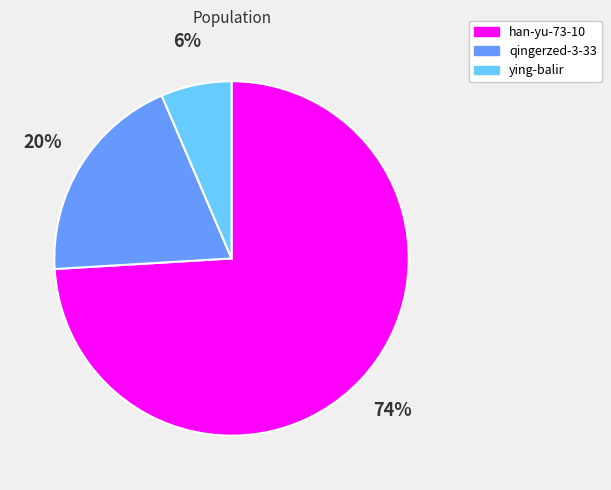

Does qingerzed-3-33 account for over 50% of the chart?

No